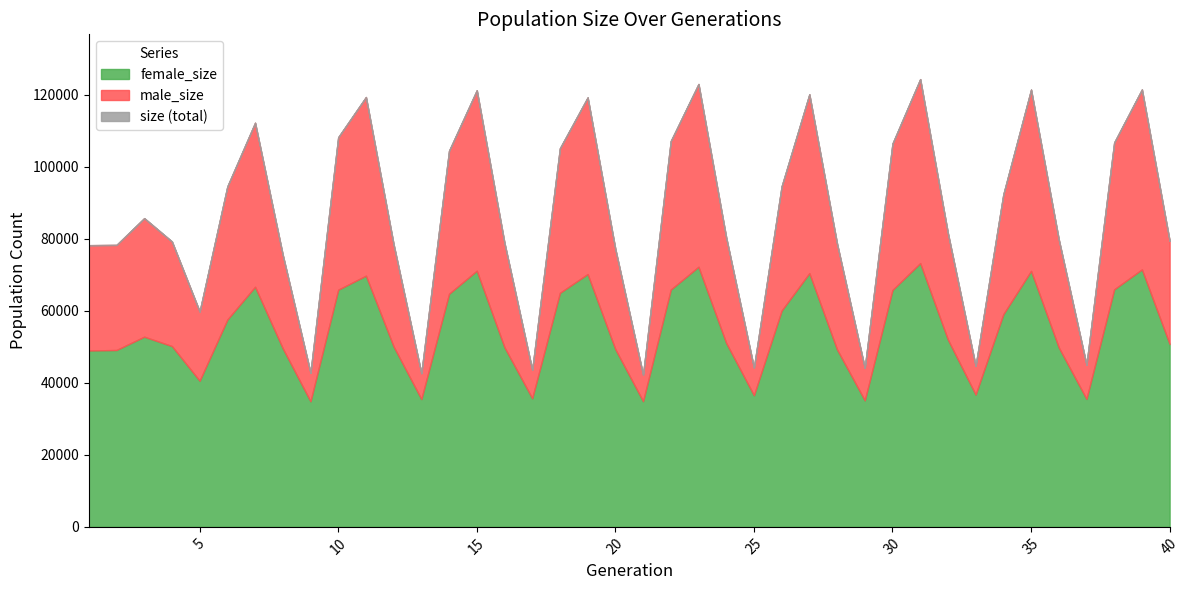

Which series has the widest spread of values?

size